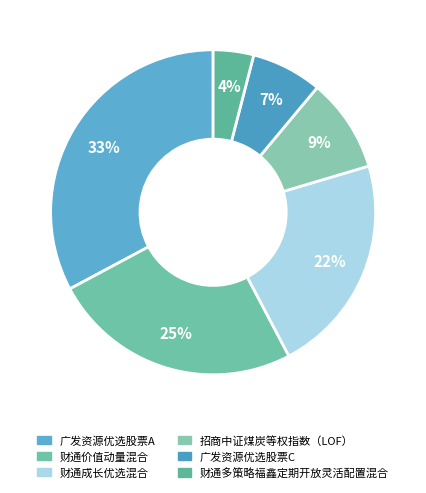

What portion of the pie excludes 广发资源优选股票A?

67.2%